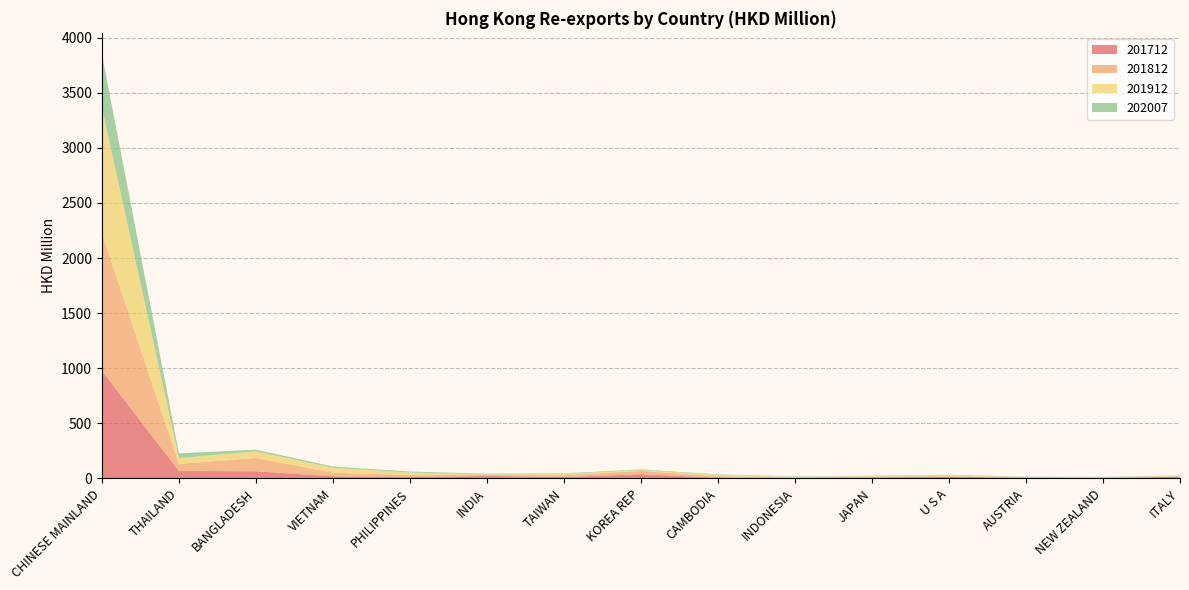

Reading left to right, what are all the values shown in this chart?

201712: CHINESE MAINLAND=976.7	THAILAND=67.6	BANGLADESH=64.3	VIETNAM=19.0	PHILIPPINES=12.6	INDIA=22.0	TAIWAN=12.1	KOREA REP=37.7	CAMBODIA=7.0	INDONESIA=5.1	JAPAN=9.6	U S A=14.3	AUSTRIA=6.8	NEW ZEALAND=4.3	ITALY=14.8
201812: CHINESE MAINLAND=1251.1	THAILAND=63.5	BANGLADESH=121.0	VIETNAM=33.0	PHILIPPINES=16.5	INDIA=8.3	TAIWAN=15.8	KOREA REP=30.2	CAMBODIA=12.3	INDONESIA=2.5	JAPAN=6.4	U S A=6.3	AUSTRIA=4.5	NEW ZEALAND=3.5	ITALY=4.0
201912: CHINESE MAINLAND=1138.7	THAILAND=52.6	BANGLADESH=59.8	VIETNAM=43.6	PHILIPPINES=24.1	INDIA=5.2	TAIWAN=11.2	KOREA REP=8.1	CAMBODIA=12.0	INDONESIA=6.6	JAPAN=5.4	U S A=9.8	AUSTRIA=1.5	NEW ZEALAND=3.2	ITALY=5.3
202007: CHINESE MAINLAND=485.7	THAILAND=43.5	BANGLADESH=15.4	VIETNAM=11.8	PHILIPPINES=8.8	INDIA=7.1	TAIWAN=6.0	KOREA REP=5.4	CAMBODIA=5.0	INDONESIA=3.7	JAPAN=2.9	U S A=2.7	AUSTRIA=2.5	NEW ZEALAND=2.4	ITALY=2.2